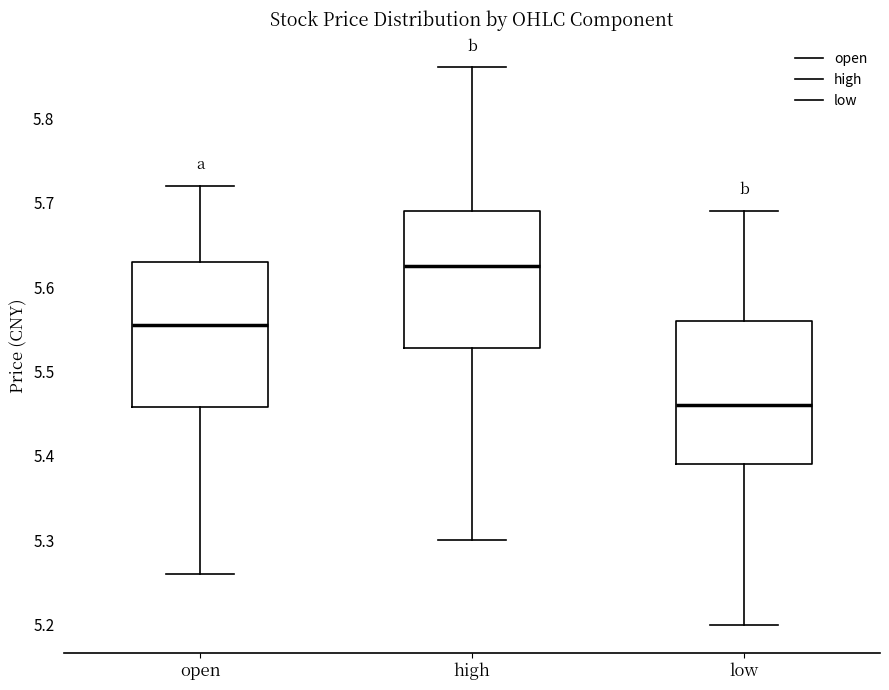

Reading left to right, read every box against the y-axis: the position of its median line, the range the box covers, and the ends of its whiskers. The values are not printed on the chart, so give them approximately, as read against the axis.

open: median 5.56, box 5.46 to 5.63, whiskers 5.26 to 5.72
high: median 5.63, box 5.53 to 5.69, whiskers 5.30 to 5.86
low: median 5.46, box 5.39 to 5.56, whiskers 5.20 to 5.69